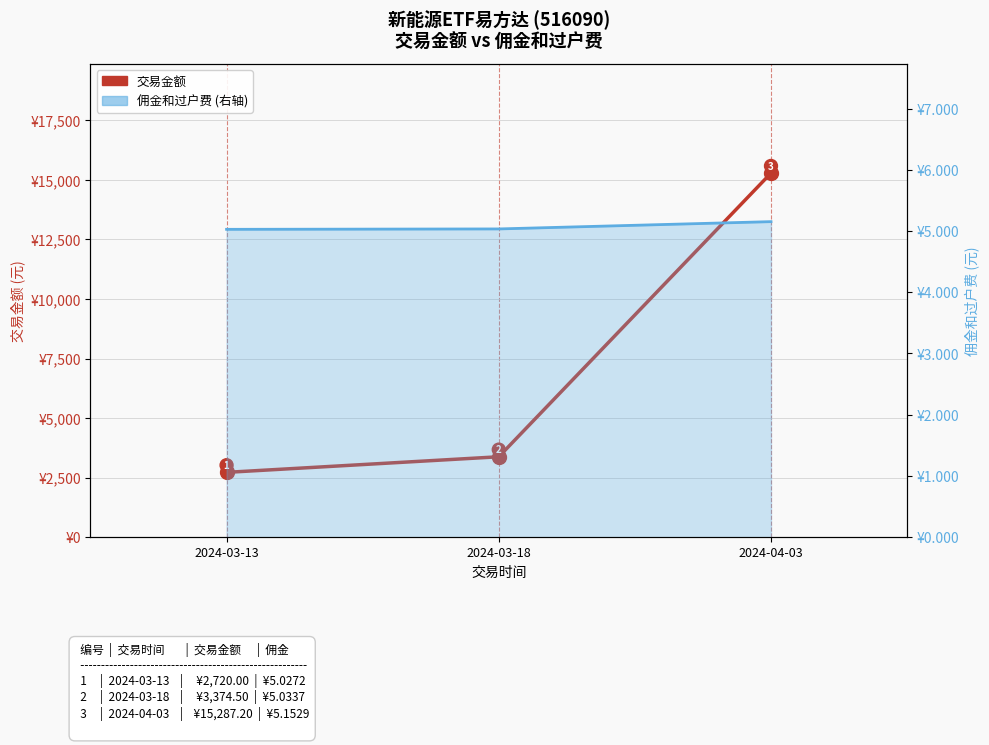

What is the average value of the 佣金和过户费 (右轴) series?

5.1